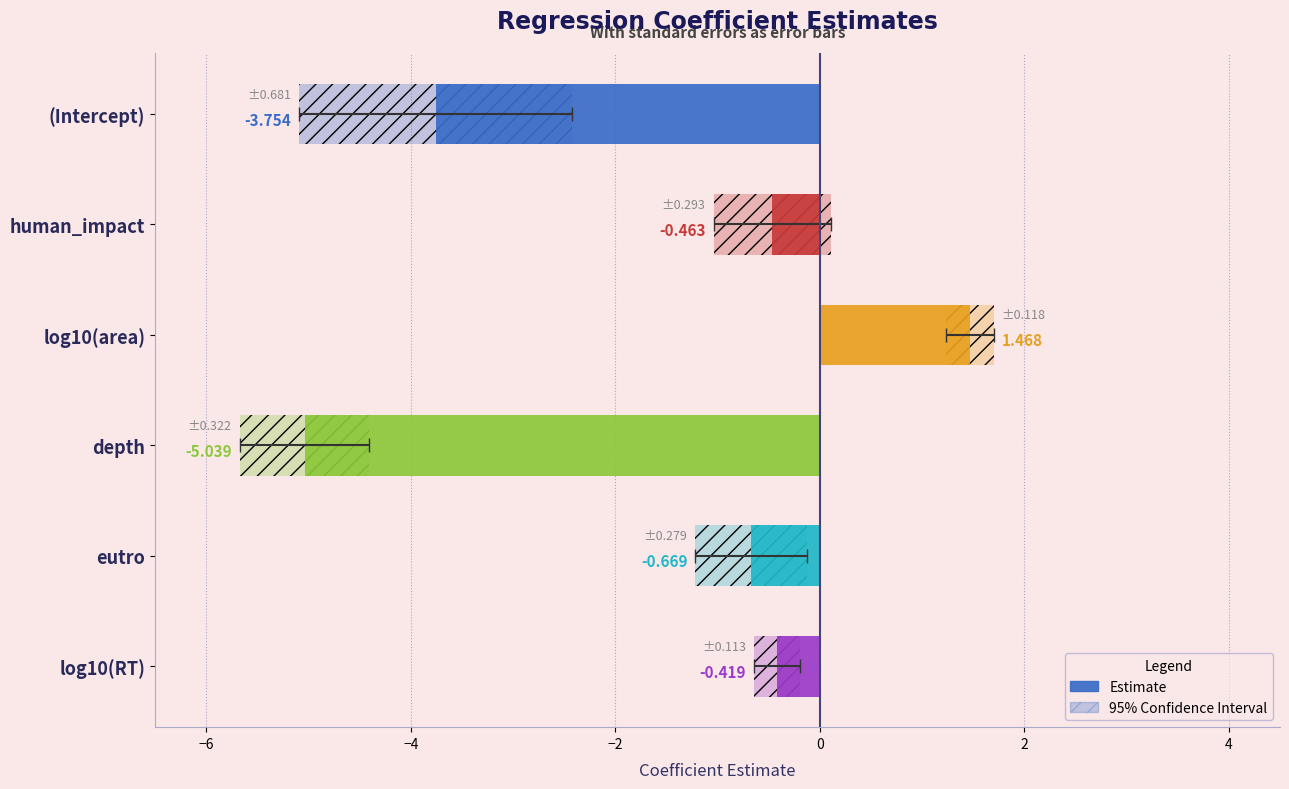

What is the difference between the maximum and minimum values in the std.error series?

0.6